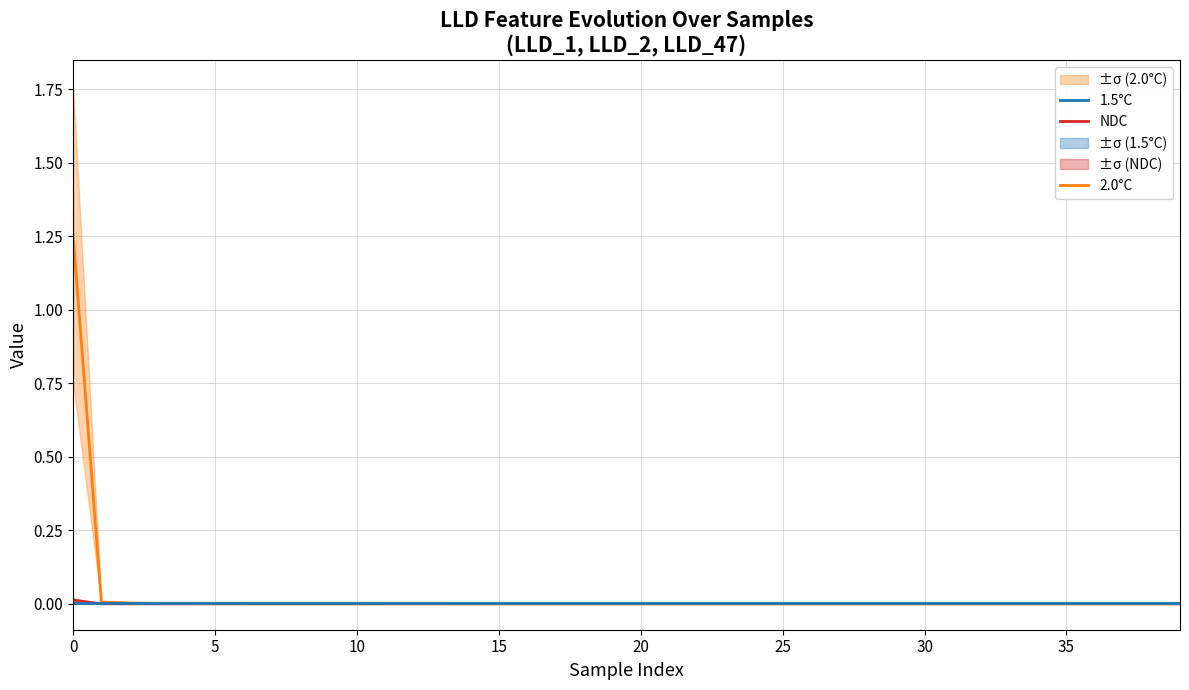

In 2.0°C, how many points are lower than both neighbors (excluding endpoints)?

2